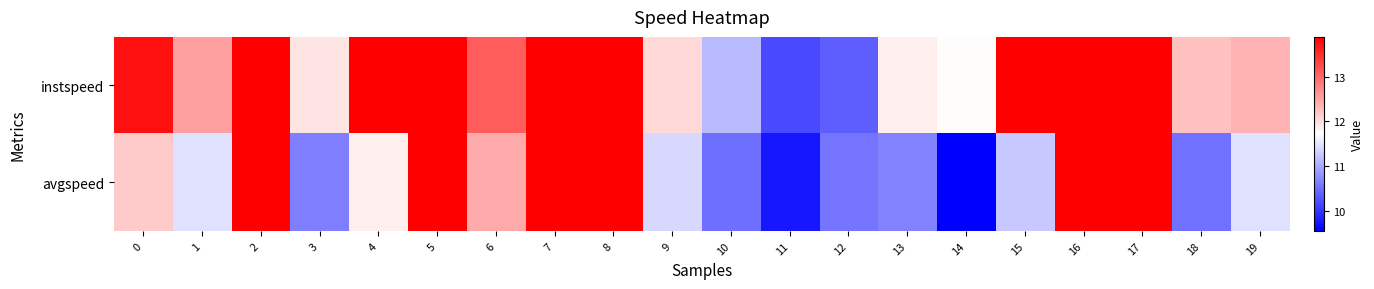

Reading left to right, extract all data points from this chart.

instspeed: 0=13.7	1=12.5	2=13.9	3=11.9	4=13.9	5=13.9	6=13.1	7=13.9	8=13.9	9=12.1	10=11.1	11=10.2	12=10.4	13=11.9	14=11.7	15=13.9	16=13.9	17=13.9	18=12.3	19=12.3
avgspeed: 0=12.2	1=11.5	2=13.9	3=10.6	4=11.9	5=13.9	6=12.4	7=13.9	8=13.9	9=11.4	10=10.5	11=9.8	12=10.5	13=10.7	14=9.5	15=11.3	16=13.9	17=13.9	18=10.5	19=11.5